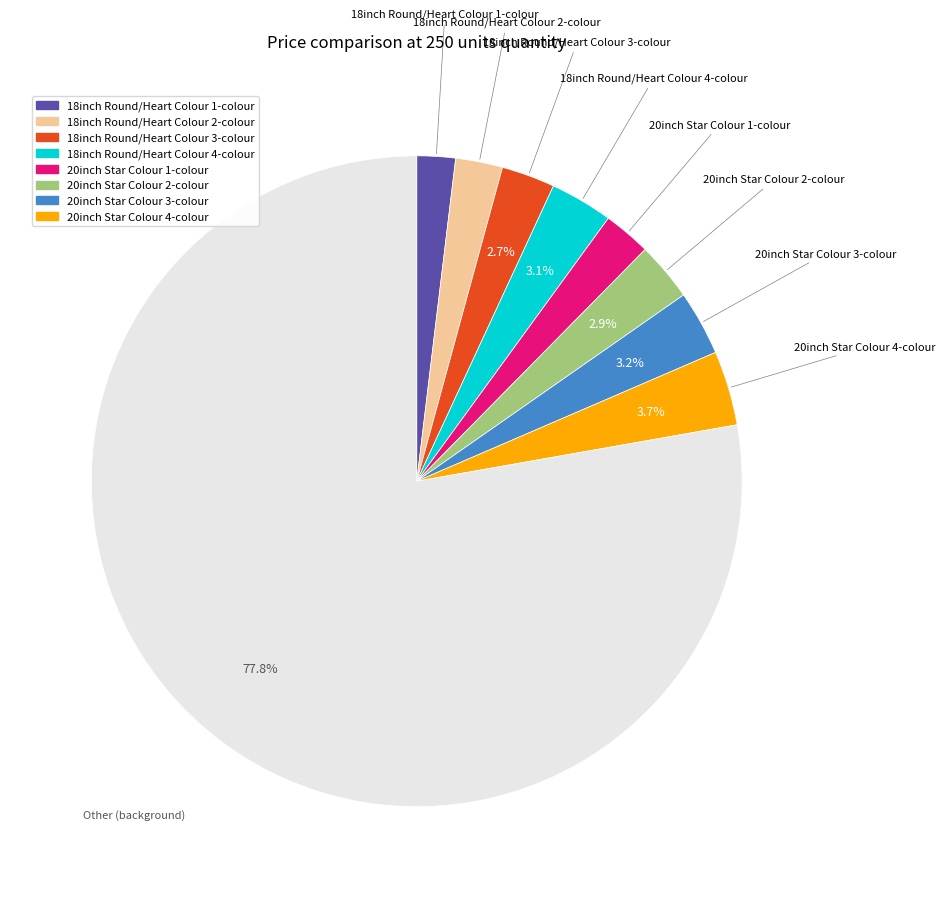

Does any single category account for the majority?

Yes